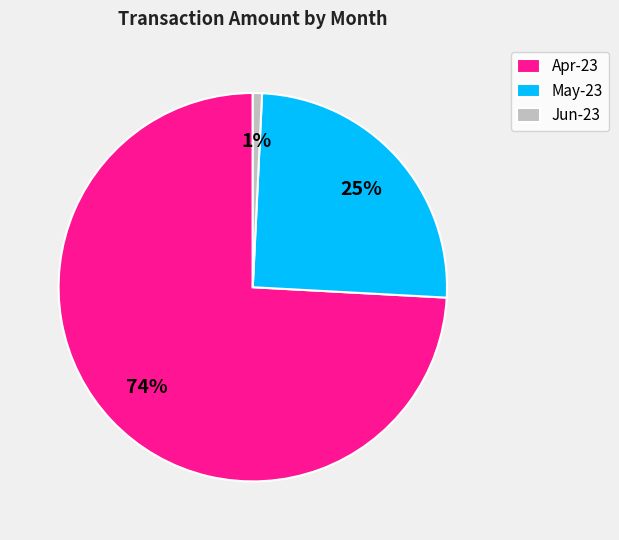

To the nearest percent, what portion does Apr-23 represent?

74%